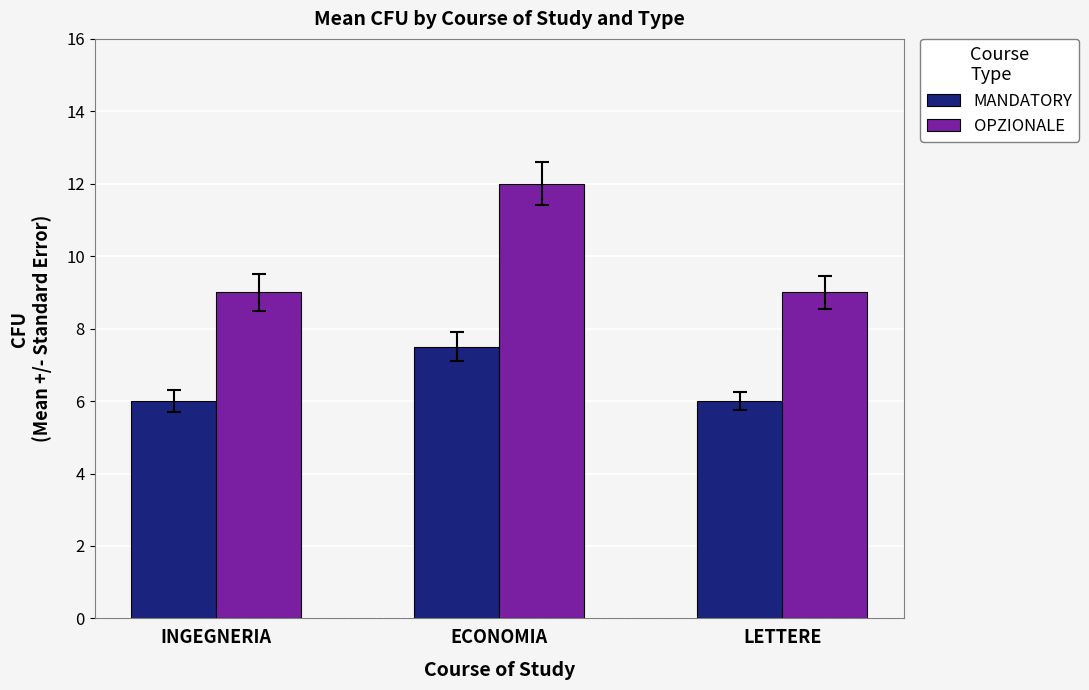

What is the label of the 2nd bar from the left?

ECONOMIA